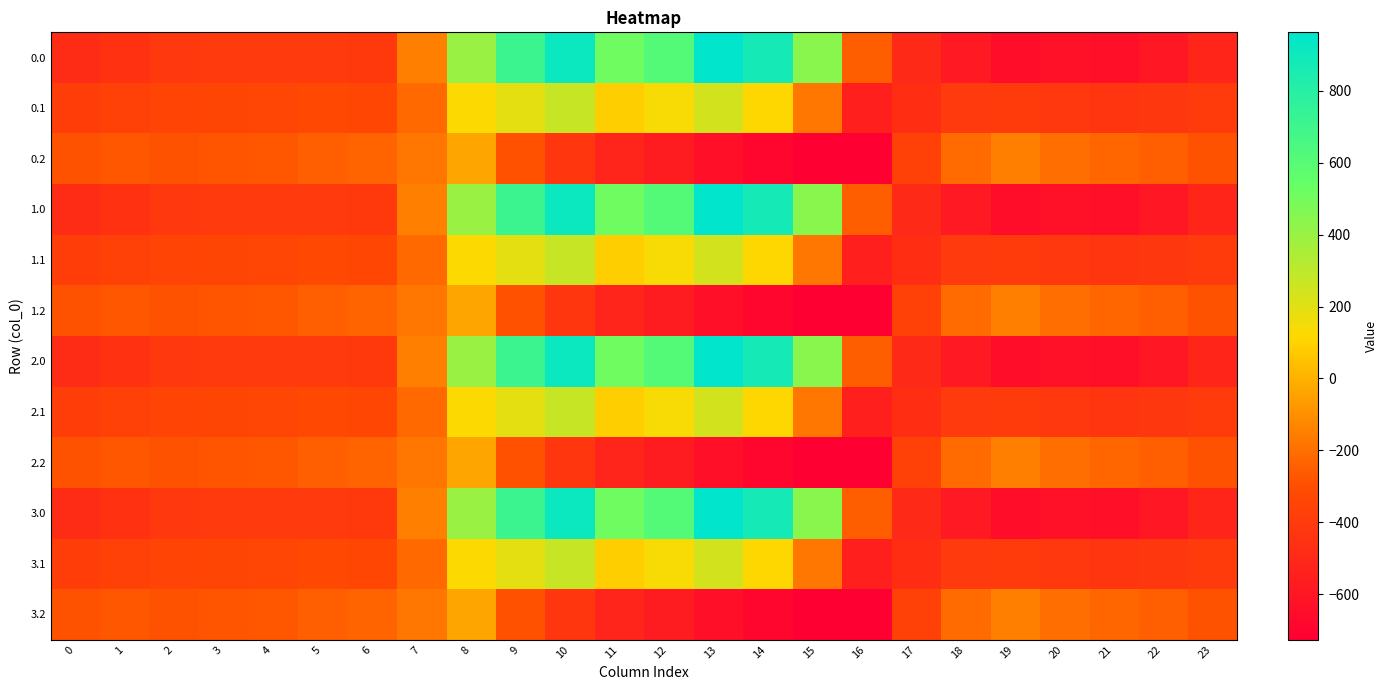

At which category is the sum across all series the highest?

10